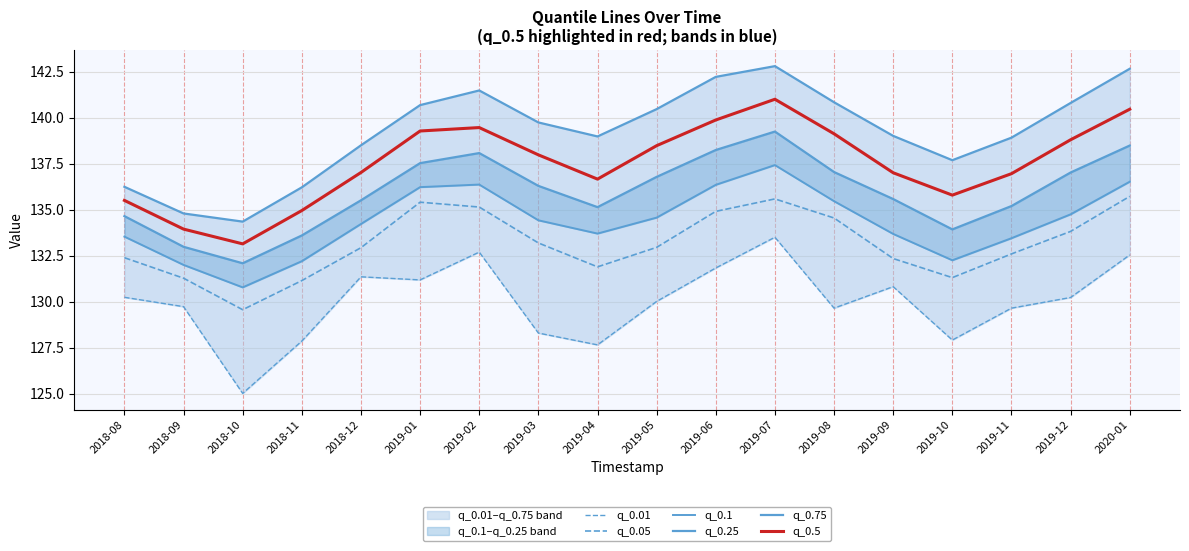

What is the approximate value of q_0.75 at 2019-04?

139.0